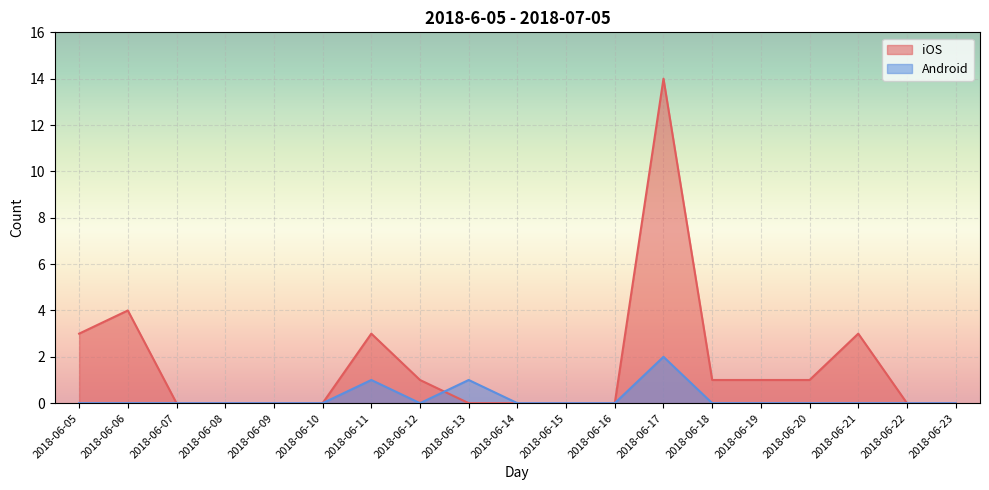

What are all the series names shown in the legend?

iOS, Android